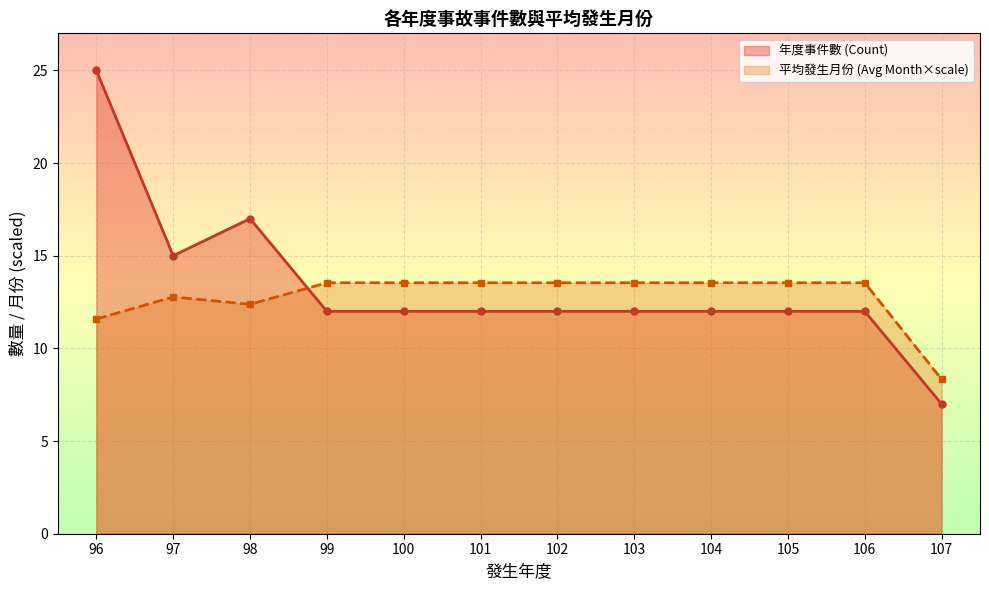

True or false: 平均發生月份 (Avg Month×scale) has more than 1 interior local peaks.

False